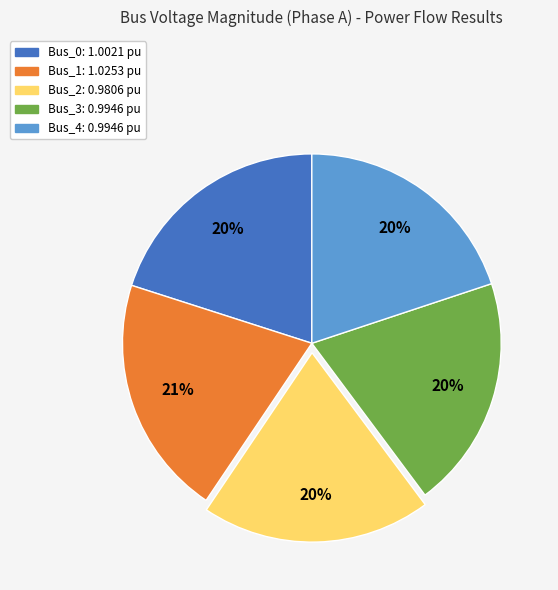

Do Bus_4 and Bus_0 together represent more than half of the pie?

No